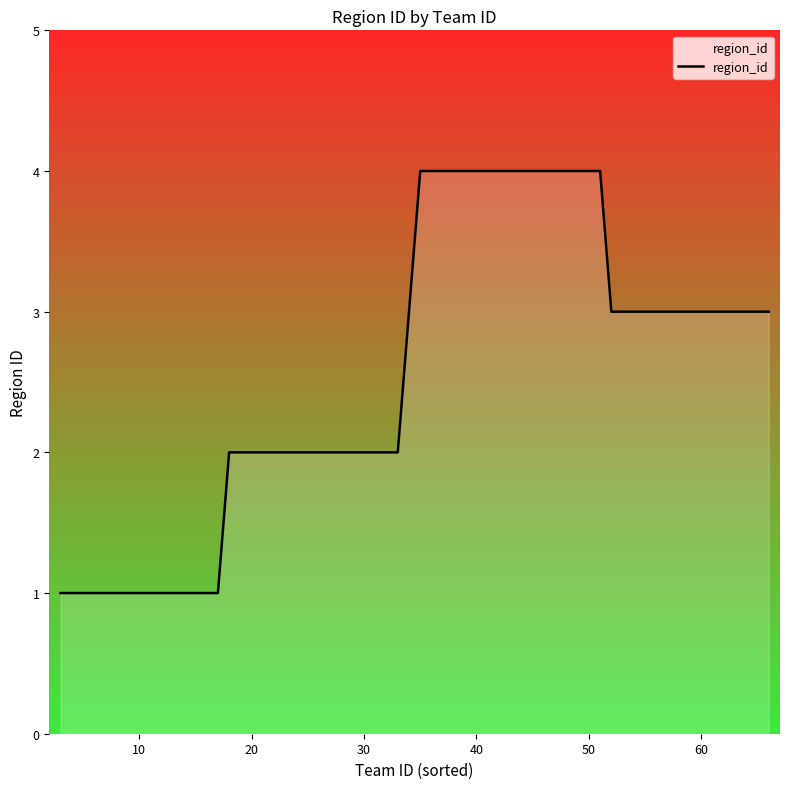

What is the greatest value displayed?

4